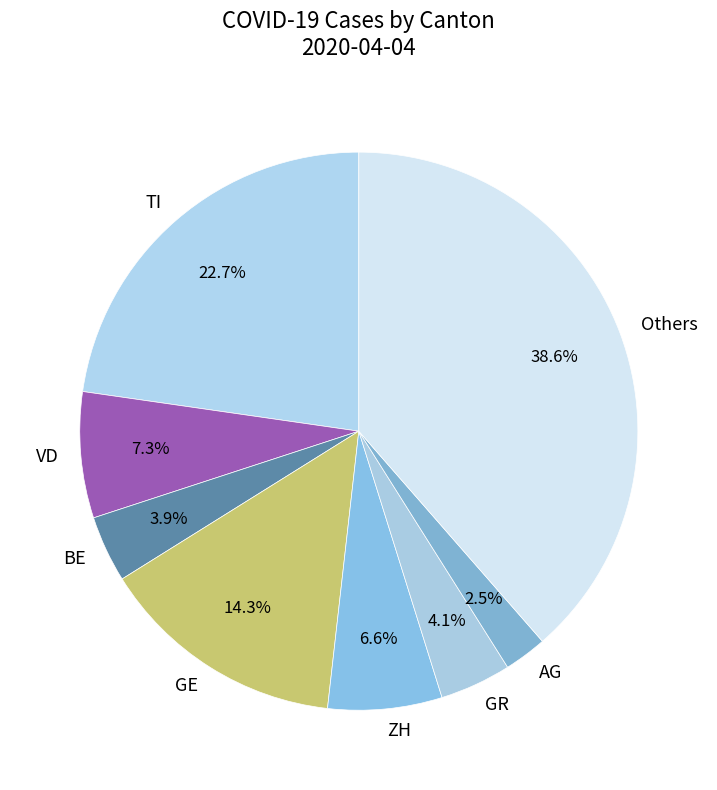

How many segments does this pie chart have?

8